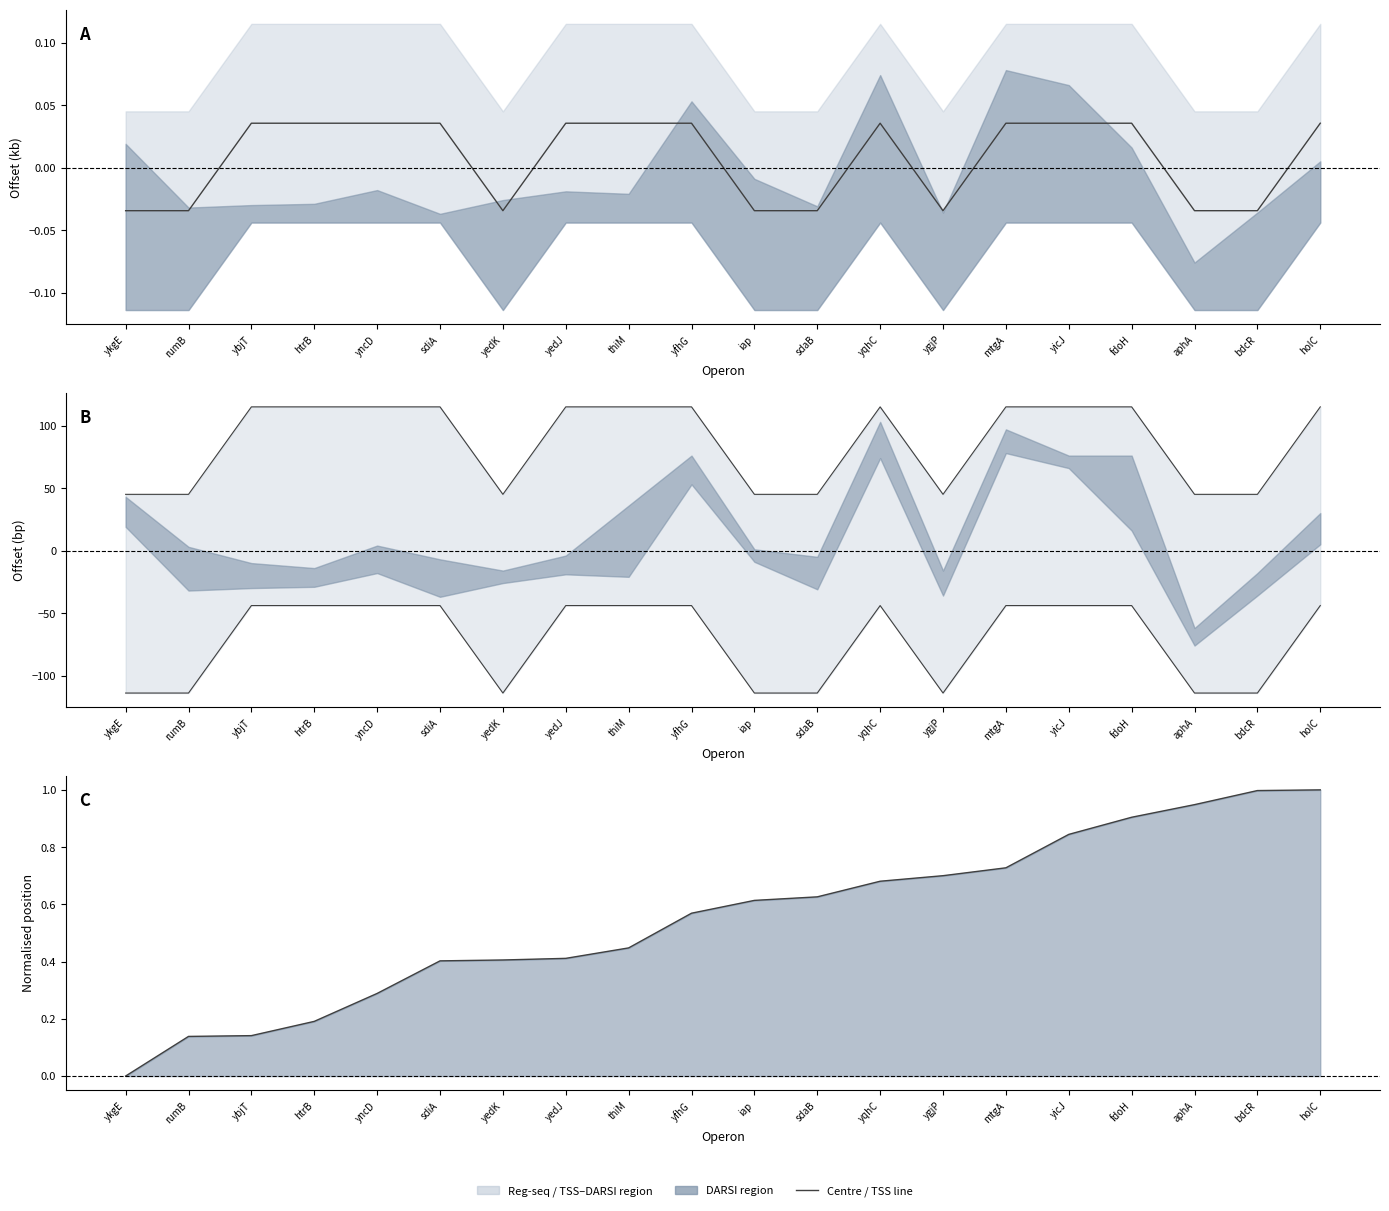

The TSS (normalised) series shows 0.3 at mtgA. True or false?

False